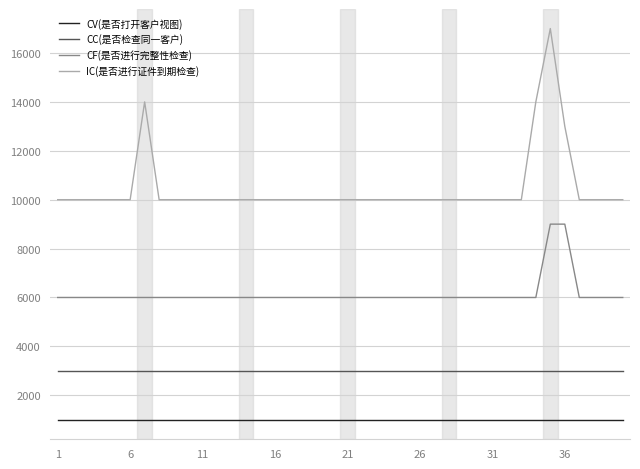

True or false: IC(是否进行证件到期检查) and CC(是否检查同一客户) intersect in this chart.

False